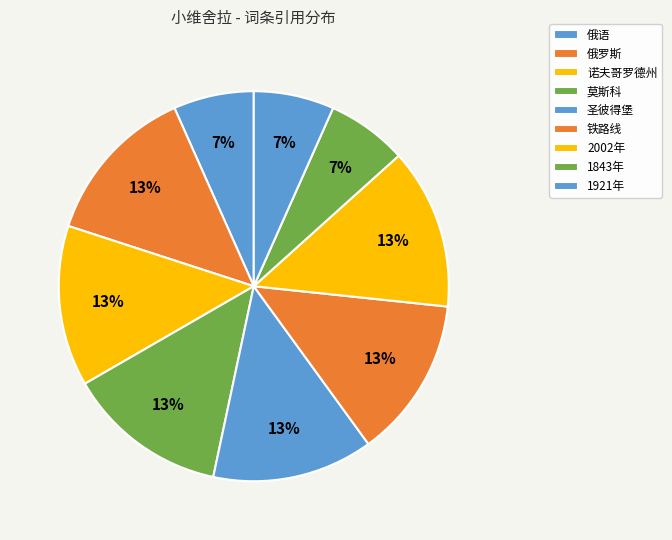

Count the number of slices in the pie.

9